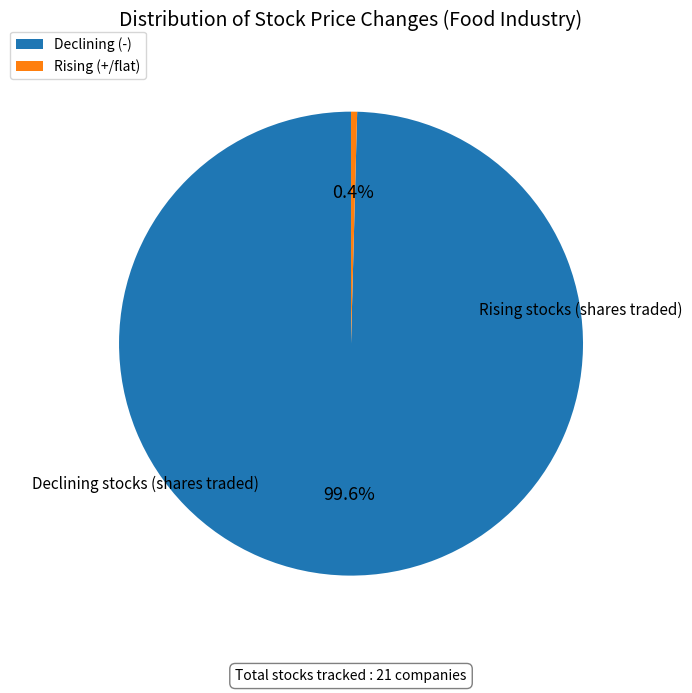

Which category accounts for the majority?

Declining (-)